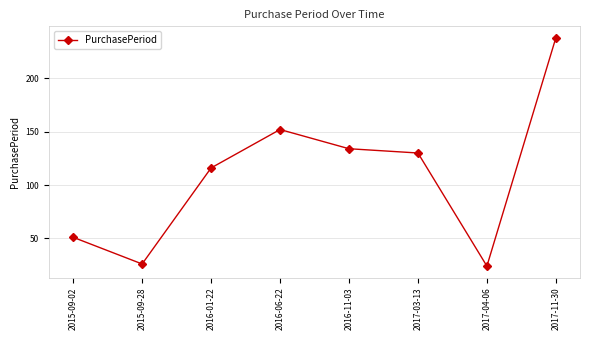

How many data points are less than 130?

4